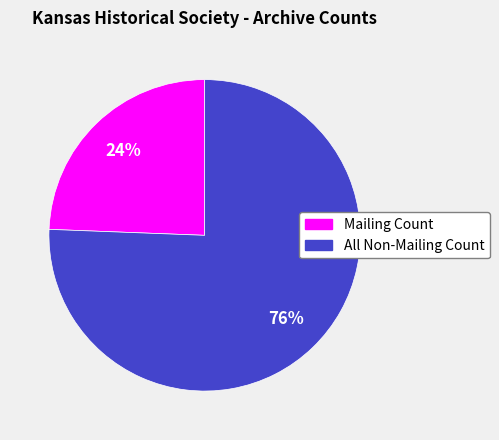

How many slices are in this pie chart?

2